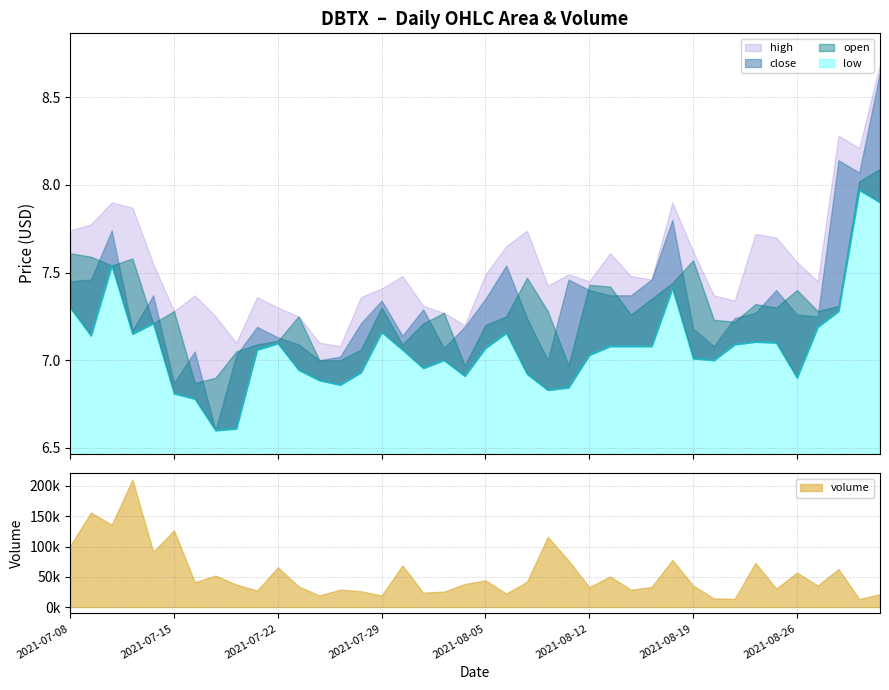

True or false: close has a value of 9.6 at 2021-08-10.

False